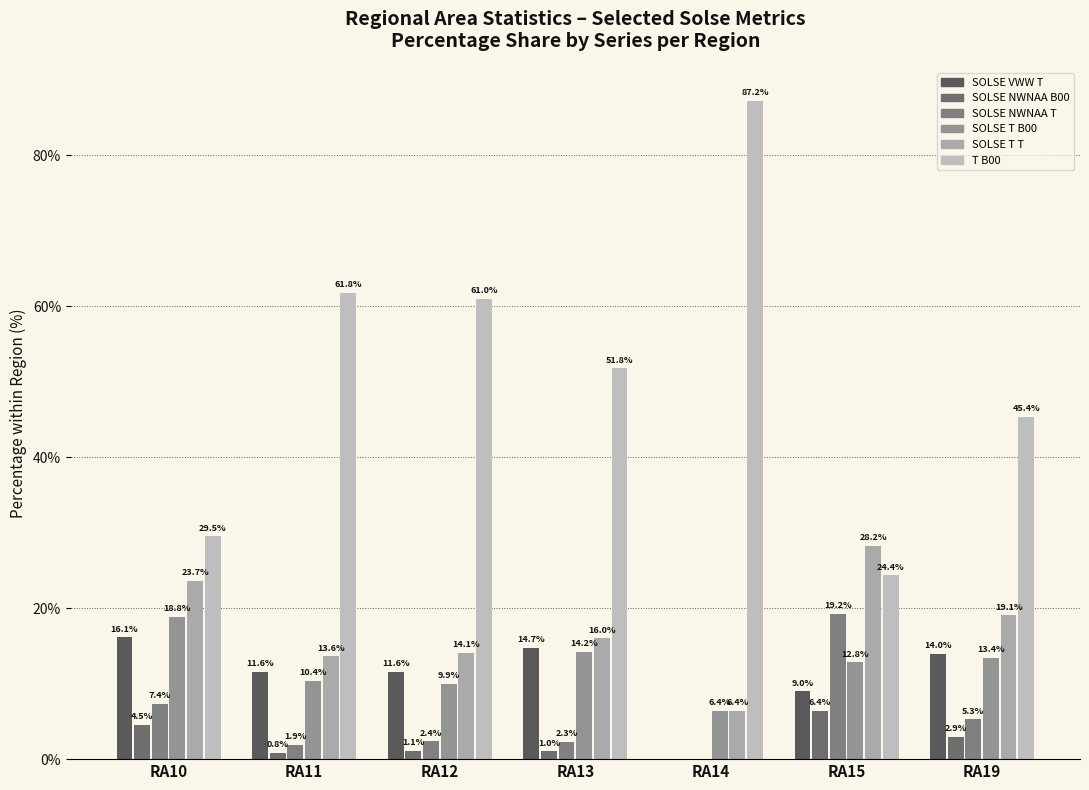

Reading left to right, extract all data points from this chart.

SOLSE VWW T: RA10=16.1	RA11=11.6	RA12=11.6	RA13=14.7	RA14=0.0	RA15=9.0	RA19=14.0
SOLSE NWNAA B00: RA10=4.5	RA11=0.8	RA12=1.1	RA13=1.0	RA14=0.0	RA15=6.4	RA19=2.9
SOLSE NWNAA T: RA10=7.4	RA11=1.9	RA12=2.4	RA13=2.3	RA14=0.0	RA15=19.2	RA19=5.3
SOLSE T B00: RA10=18.8	RA11=10.4	RA12=9.9	RA13=14.2	RA14=6.4	RA15=12.8	RA19=13.4
SOLSE T T: RA10=23.7	RA11=13.6	RA12=14.1	RA13=16.0	RA14=6.4	RA15=28.2	RA19=19.1
T B00: RA10=29.5	RA11=61.8	RA12=61.0	RA13=51.8	RA14=87.2	RA15=24.4	RA19=45.4